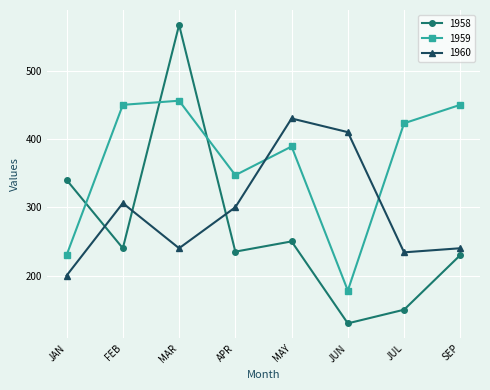

True or false: 1959 has a value of 158 at MAY.

False